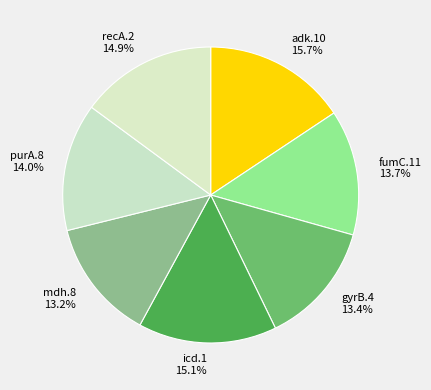

Which slice is the largest?

adk.10